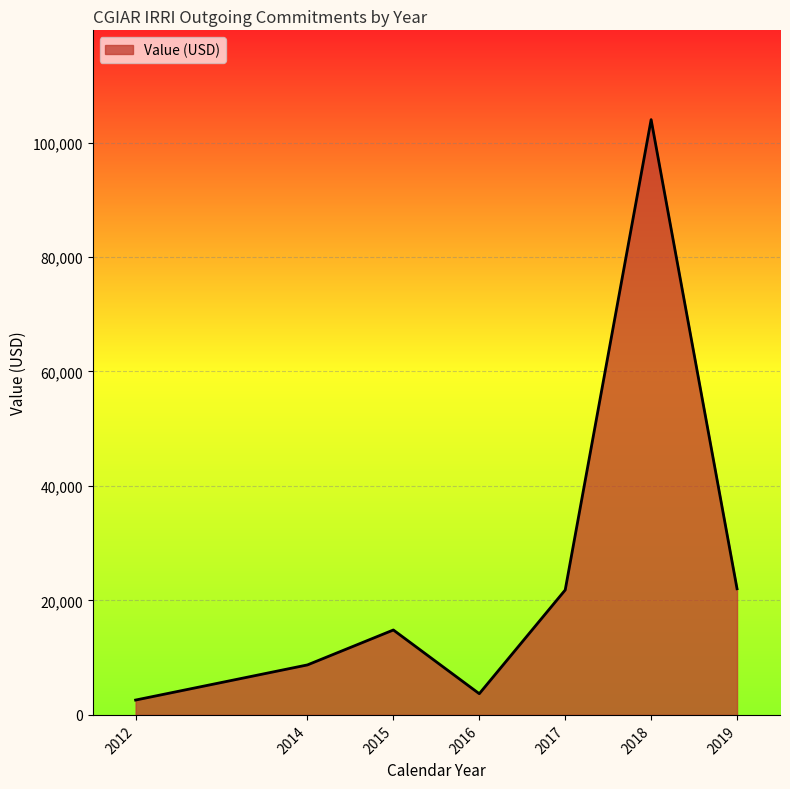

What is the greatest value displayed?

104000.0